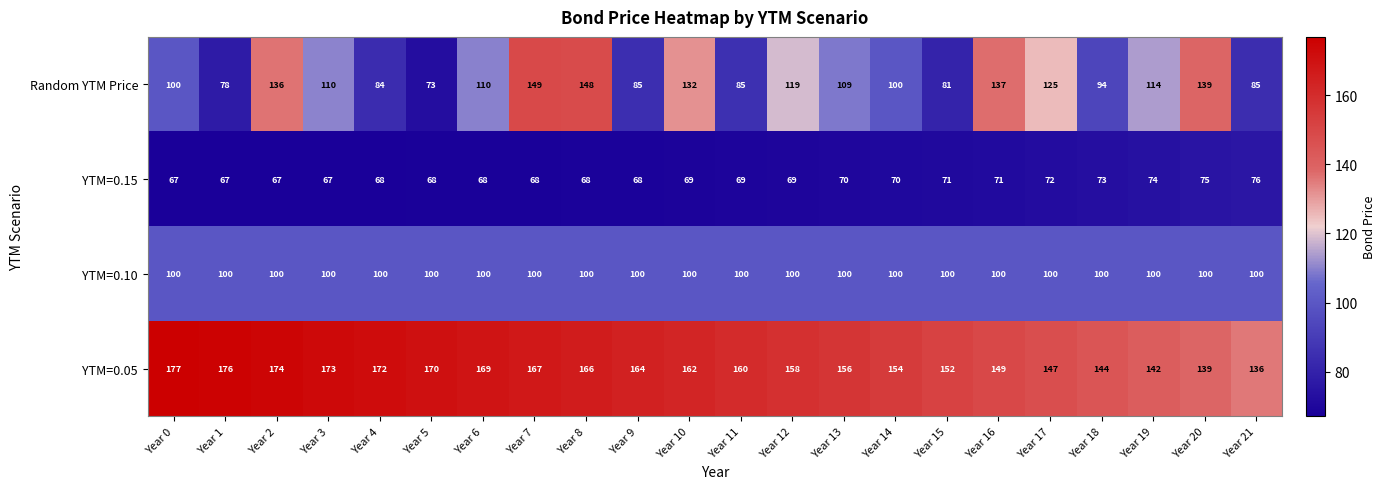

Rank the series at Year 19 from lowest to highest value.

YTM=0.15, YTM=0.10, Random YTM Price, YTM=0.05